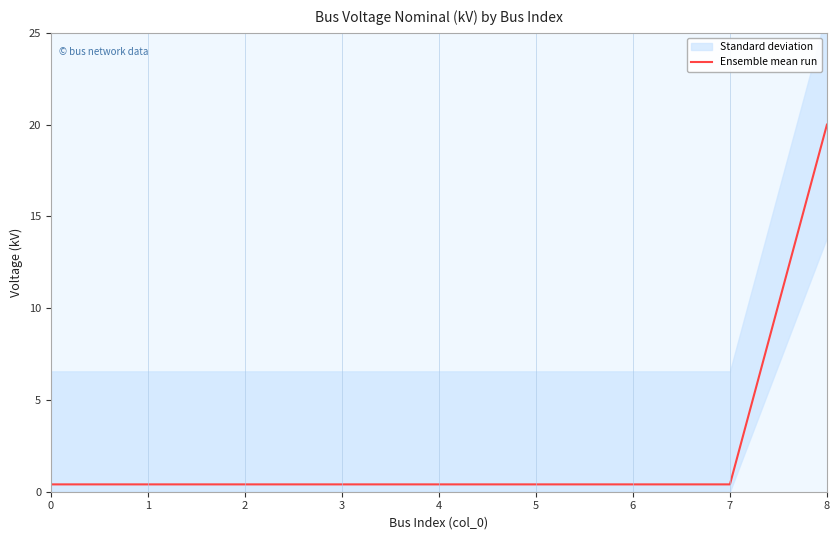

What is the value of the 9th point from the left?

20.0